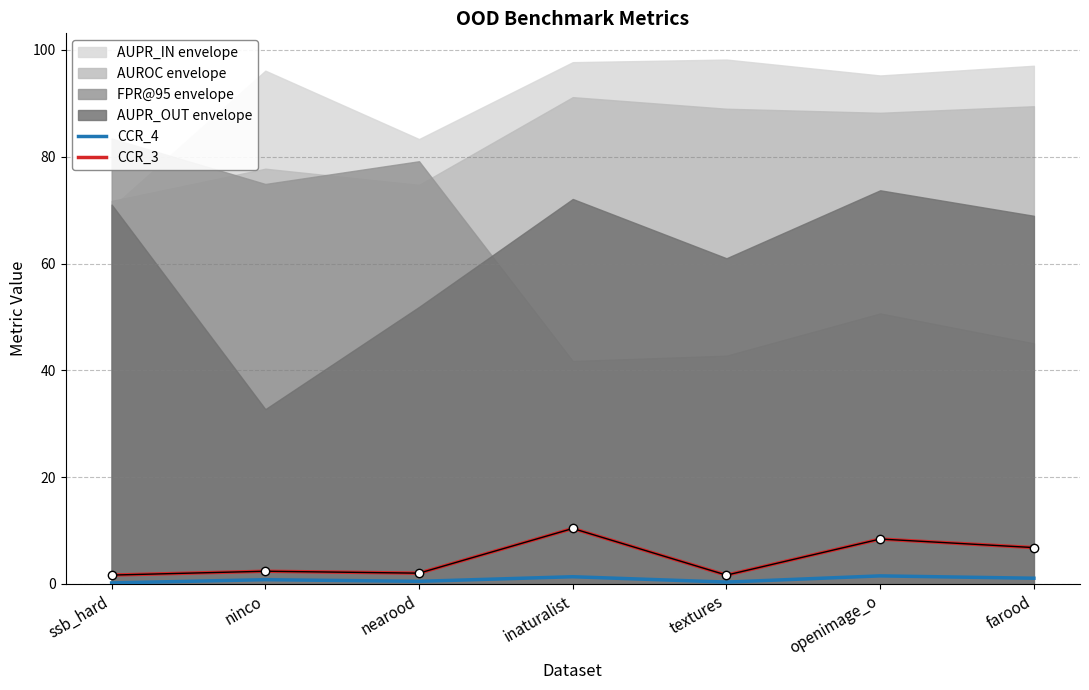

The value of CCR_4 at openimage_o is 2.6. True or false?

False